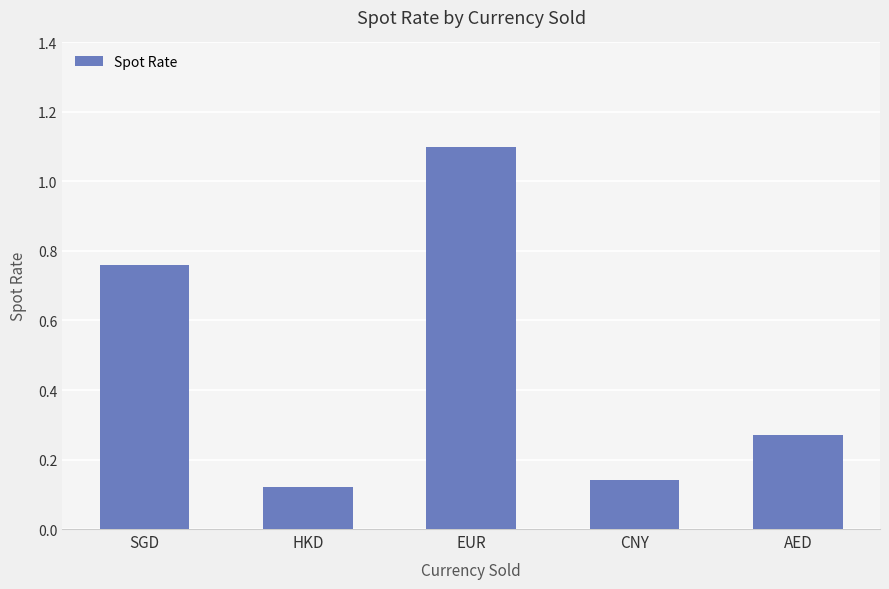

List the labels in order of value, largest first.

EUR, SGD, AED, CNY, HKD